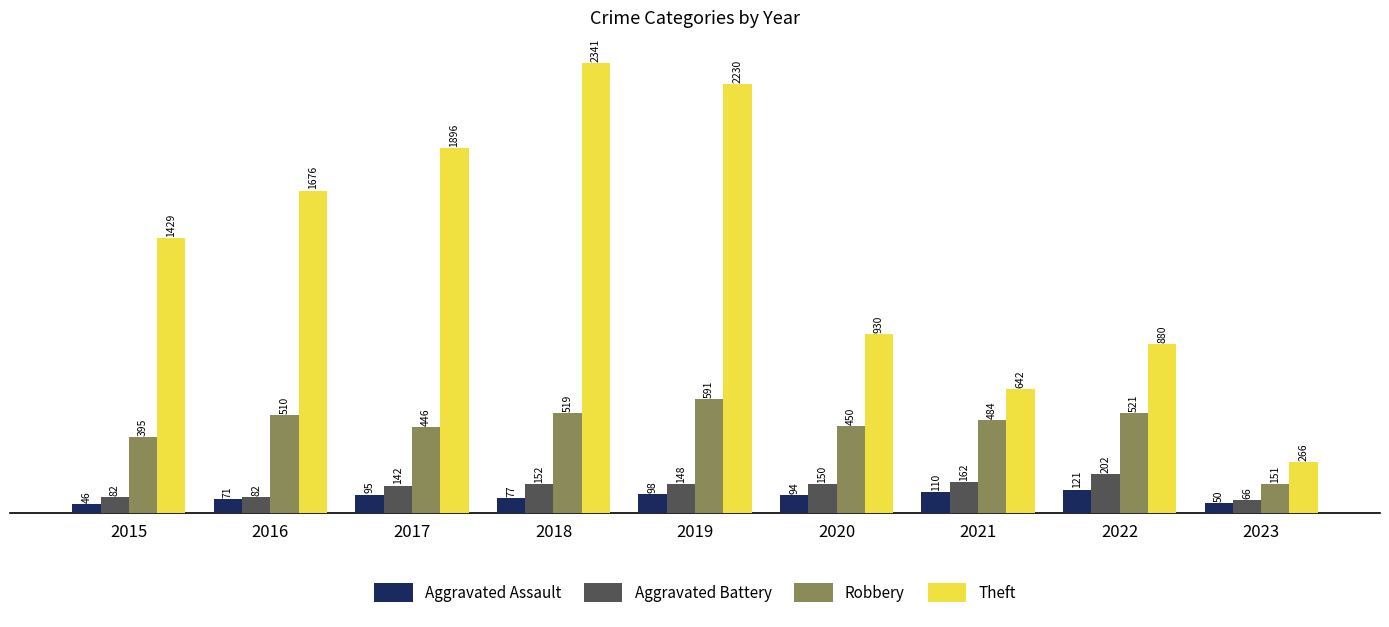

What is the spread (max minus min) of values at 2019?

2132